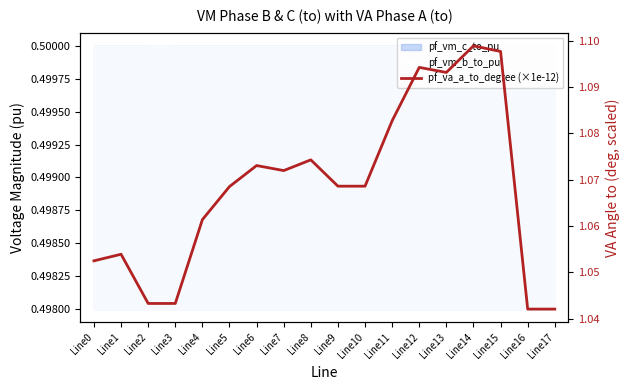

What is the value of the 4th point from the left?

1.0